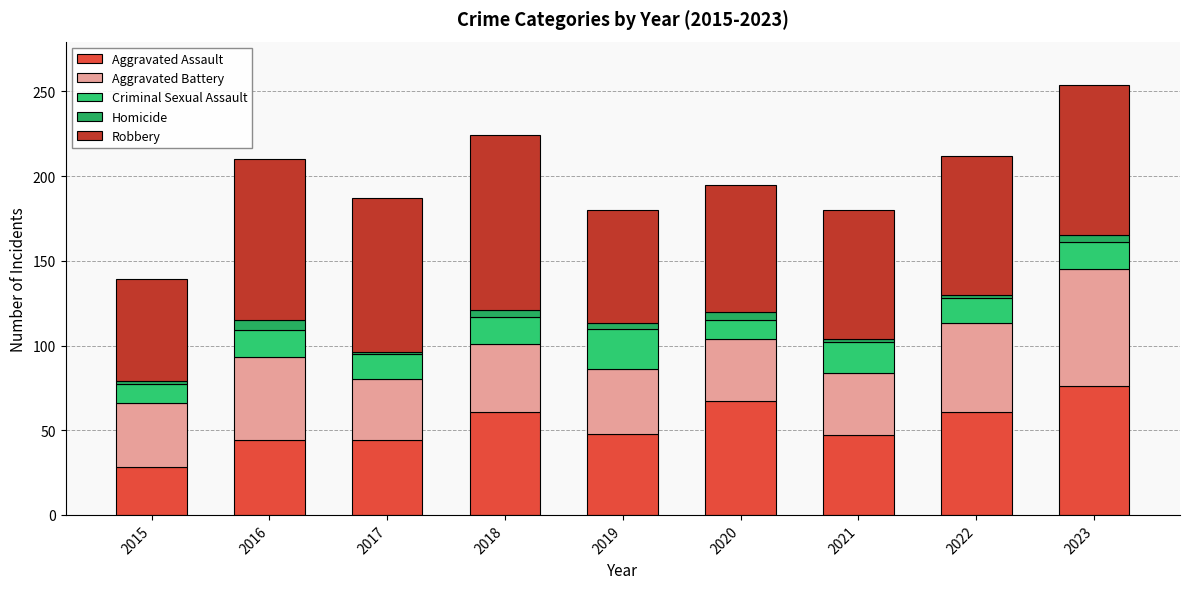

What is the difference between the maximum and minimum values in the Criminal Sexual Assault series?

13